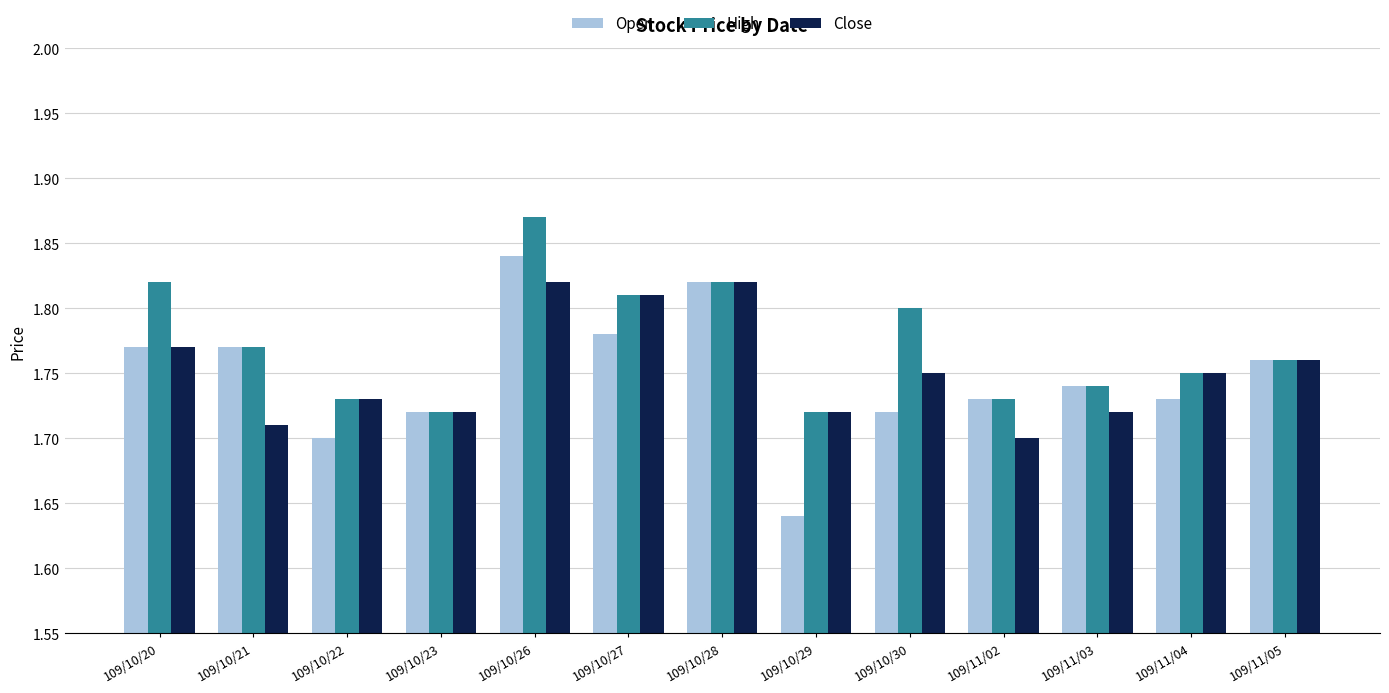

What is the total value across all series at 109/11/05?

5.3